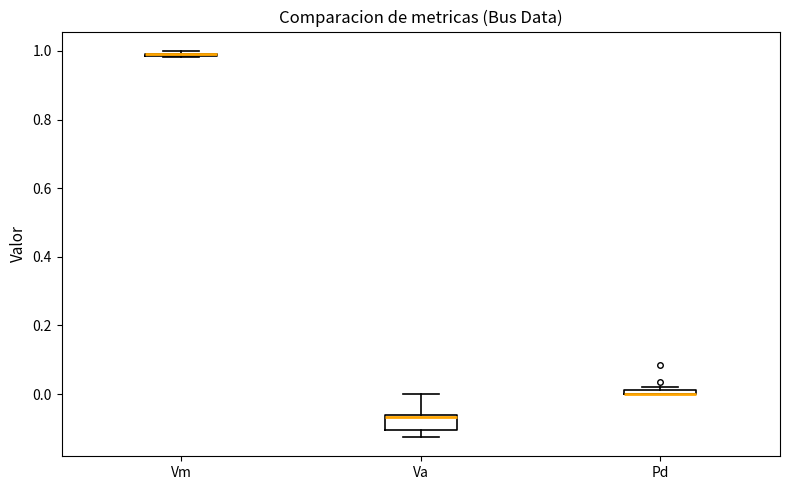

Comparing the boxes themselves (not the whiskers), which one is the tallest?

Va